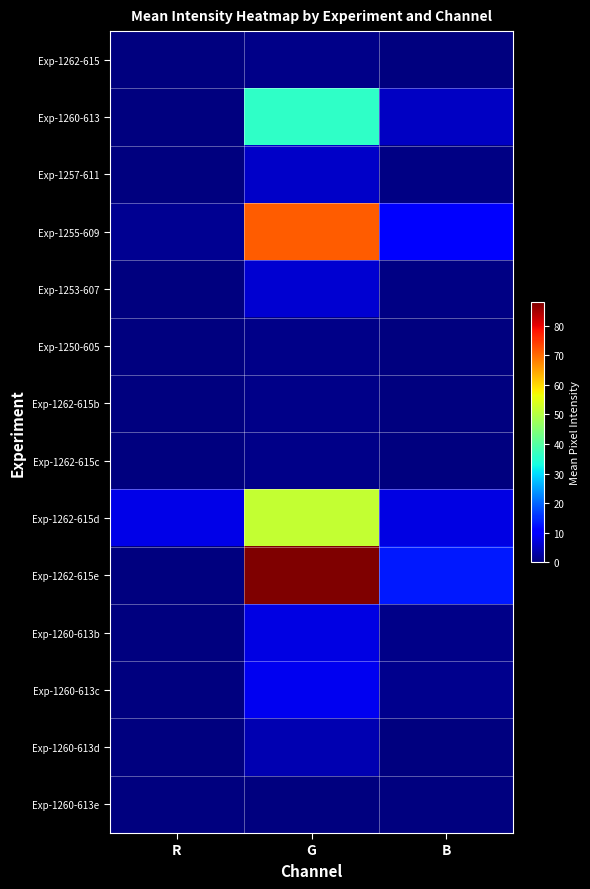

How many data points does each series have?

3